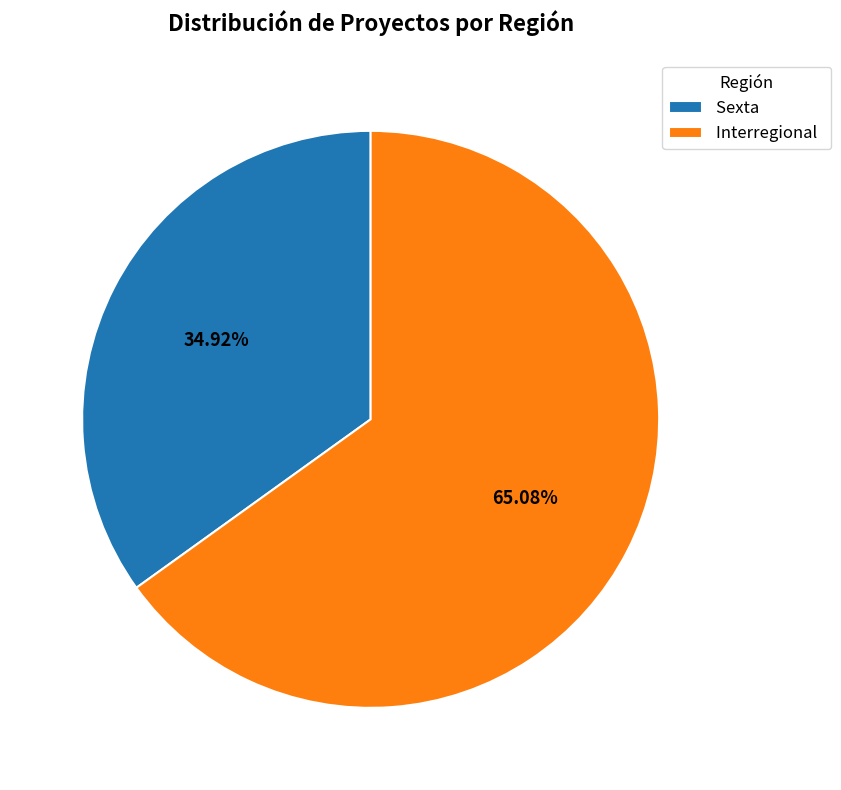

To the nearest percent, what percentage of the pie is Interregional?

65%